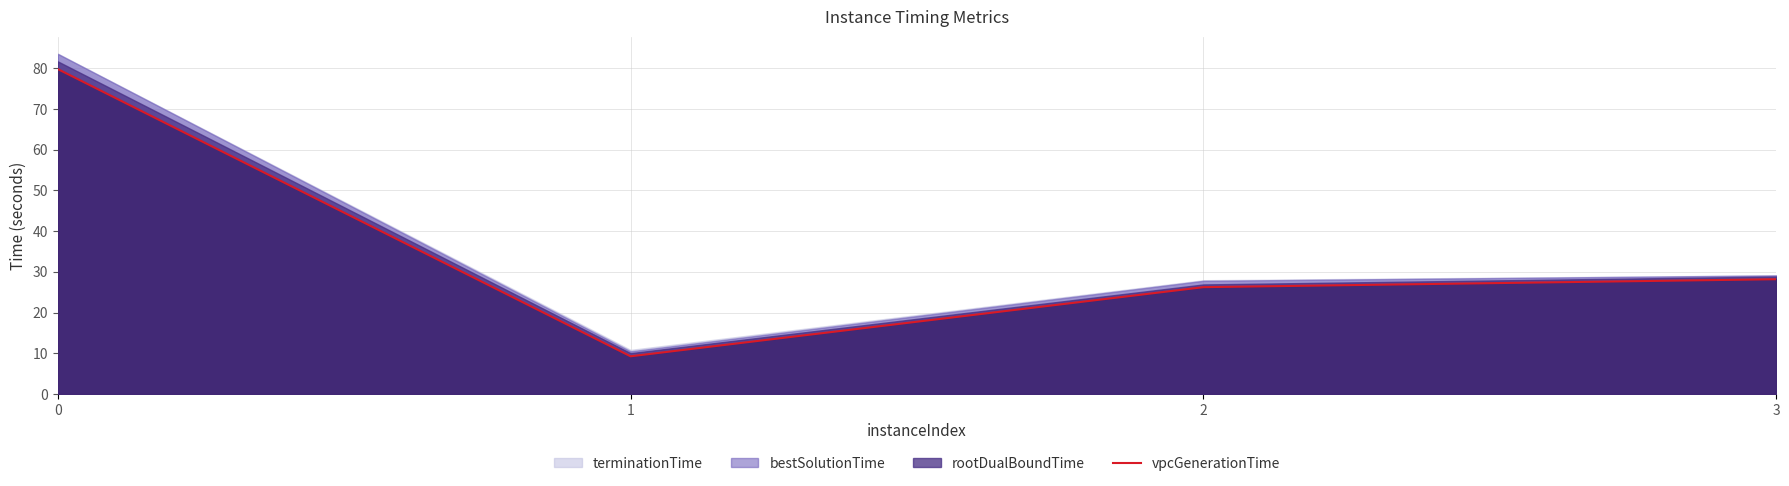

Does the chart display data point markers on the line(s)?

No